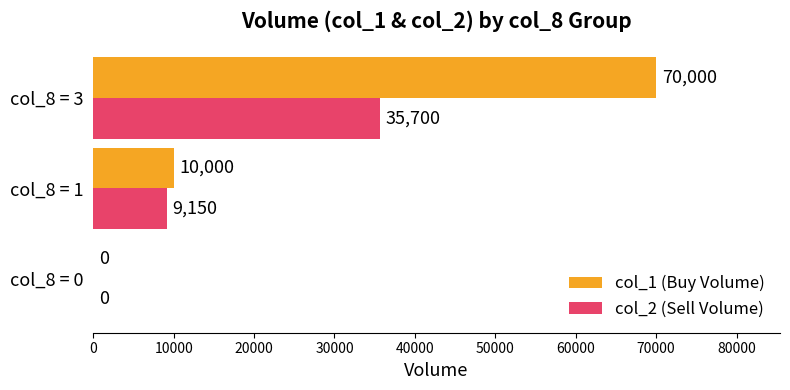

At which category is the sum across all series the highest?

col_8 = 3